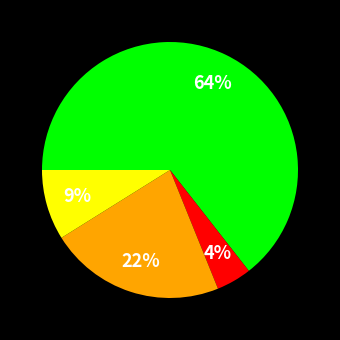

Is there a majority slice in this chart?

Yes